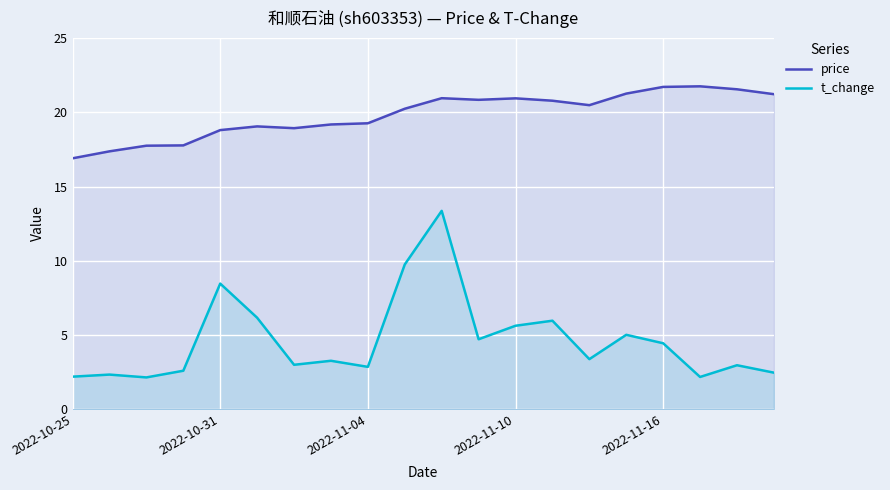

What is the greatest value displayed?

21.8